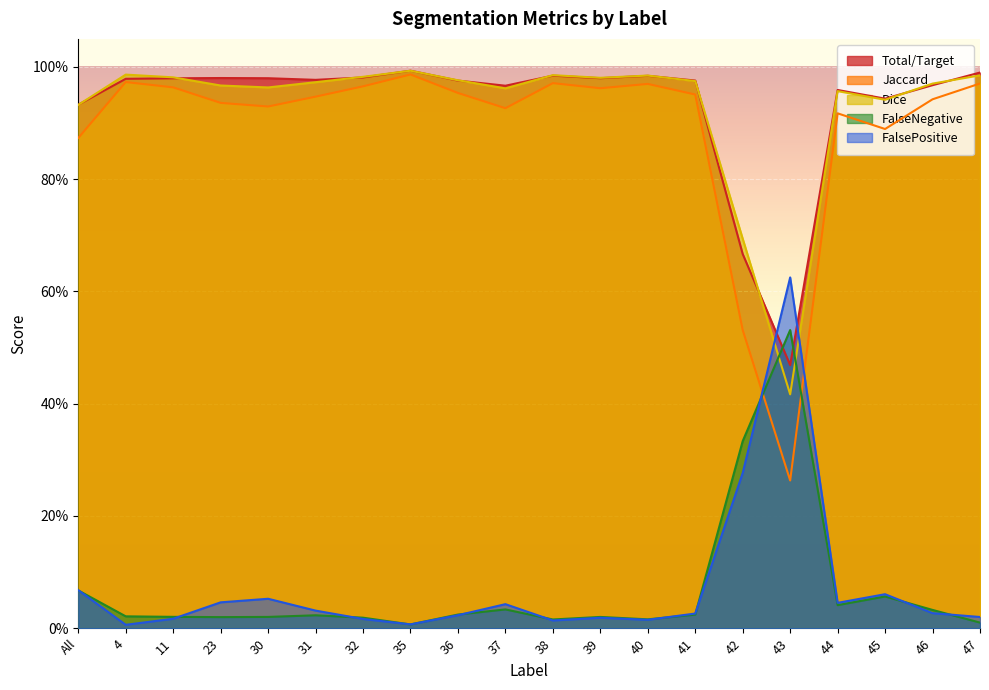

At how many categories does at least one series exceed 0?

20